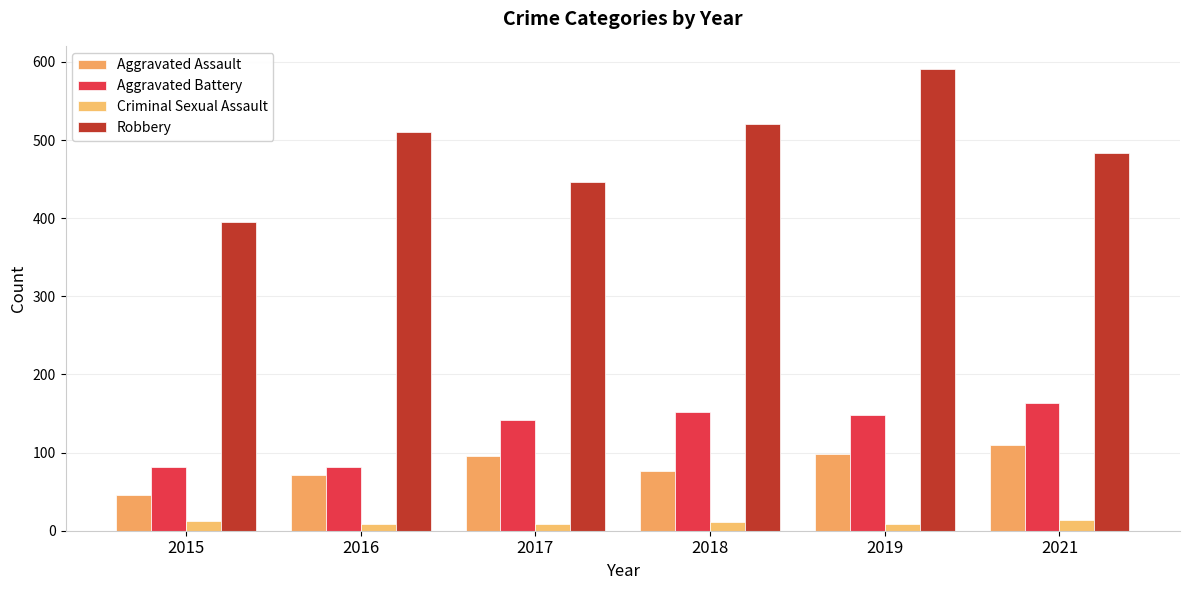

List the labels in order of Aggravated Battery value, largest first.

2021, 2018, 2019, 2017, 2015, 2016